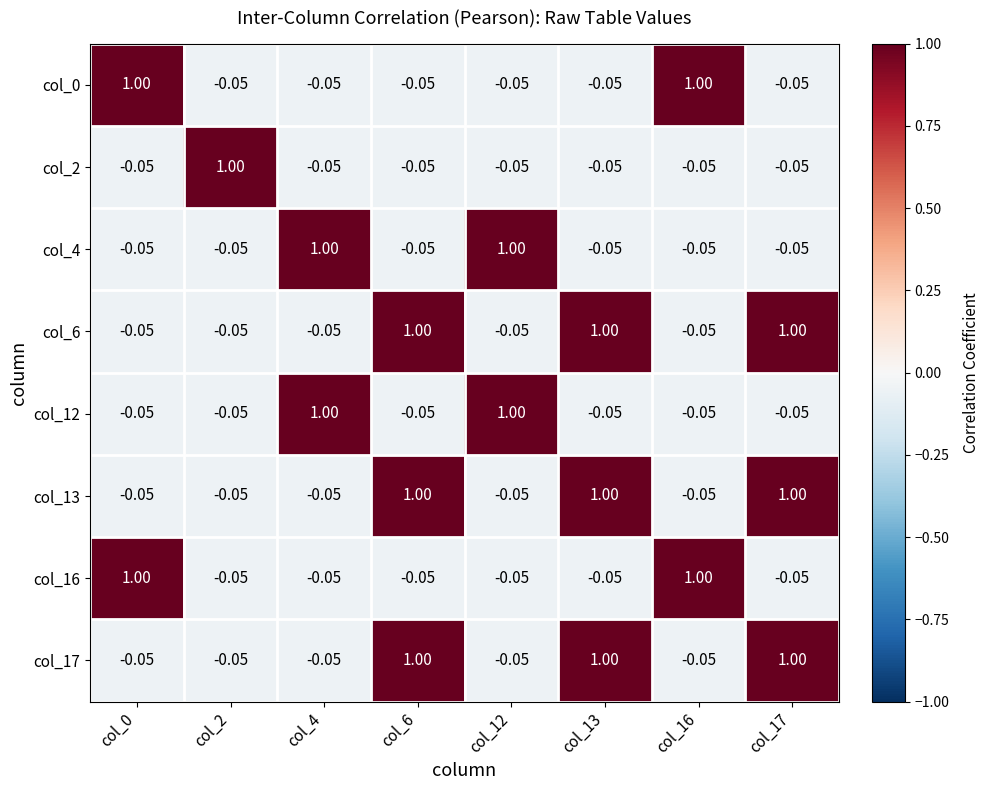

Reading left to right, transcribe all the data shown in this chart.

col_0: col_0=1.0	col_2=-0.1	col_4=-0.1	col_6=-0.1	col_12=-0.1	col_13=-0.1	col_16=1.0	col_17=-0.1
col_2: col_0=-0.1	col_2=1.0	col_4=-0.1	col_6=-0.1	col_12=-0.1	col_13=-0.1	col_16=-0.1	col_17=-0.1
col_4: col_0=-0.1	col_2=-0.1	col_4=1.0	col_6=-0.1	col_12=1.0	col_13=-0.1	col_16=-0.1	col_17=-0.1
col_6: col_0=-0.1	col_2=-0.1	col_4=-0.1	col_6=1.0	col_12=-0.1	col_13=1.0	col_16=-0.1	col_17=1.0
col_12: col_0=-0.1	col_2=-0.1	col_4=1.0	col_6=-0.1	col_12=1.0	col_13=-0.1	col_16=-0.1	col_17=-0.1
col_13: col_0=-0.1	col_2=-0.1	col_4=-0.1	col_6=1.0	col_12=-0.1	col_13=1.0	col_16=-0.1	col_17=1.0
col_16: col_0=1.0	col_2=-0.1	col_4=-0.1	col_6=-0.1	col_12=-0.1	col_13=-0.1	col_16=1.0	col_17=-0.1
col_17: col_0=-0.1	col_2=-0.1	col_4=-0.1	col_6=1.0	col_12=-0.1	col_13=1.0	col_16=-0.1	col_17=1.0